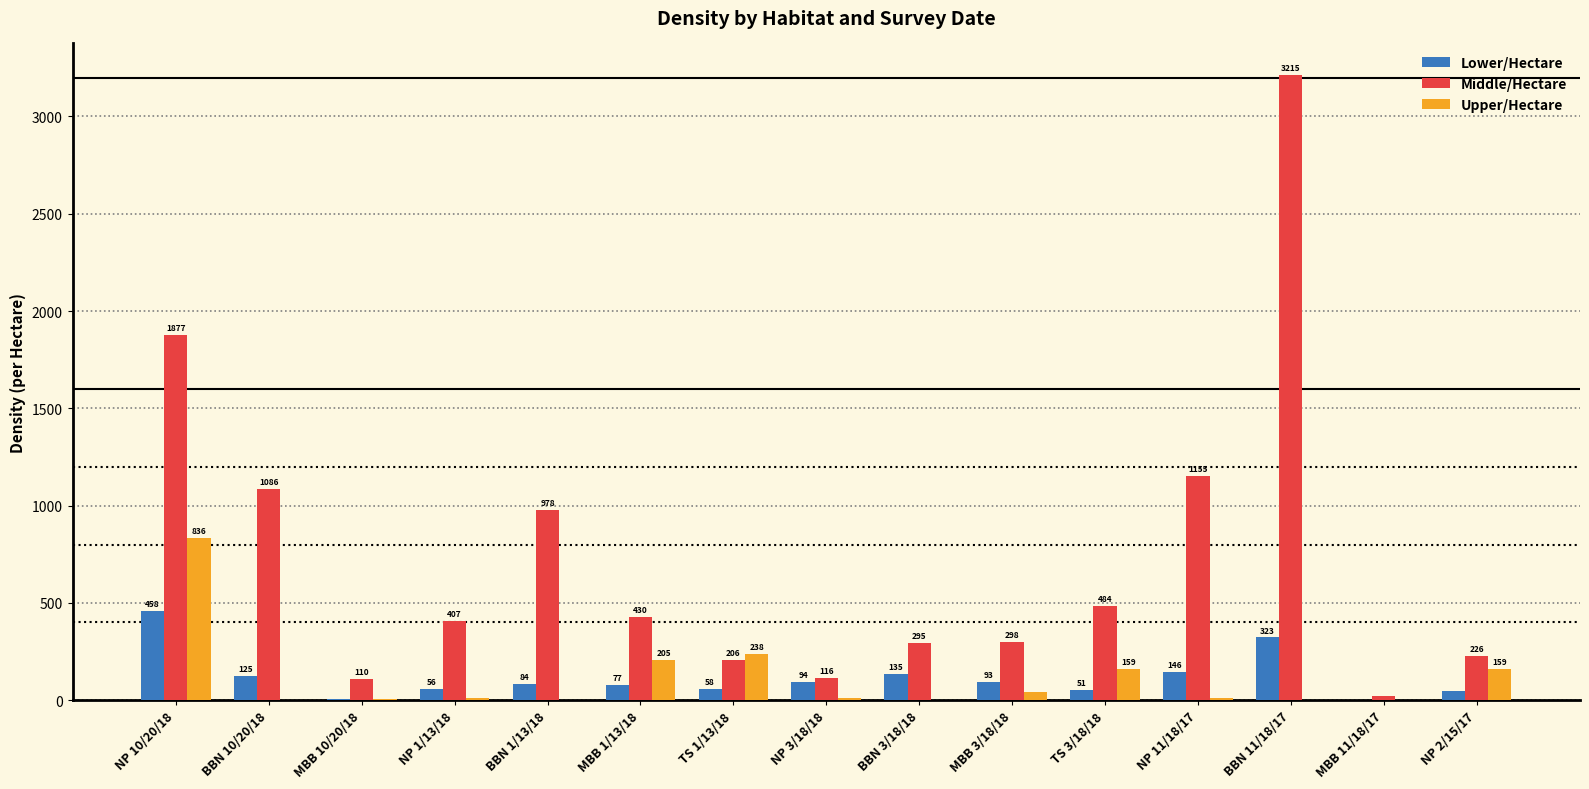

At which category is the sum across all series the highest?

BBN 11/18/17